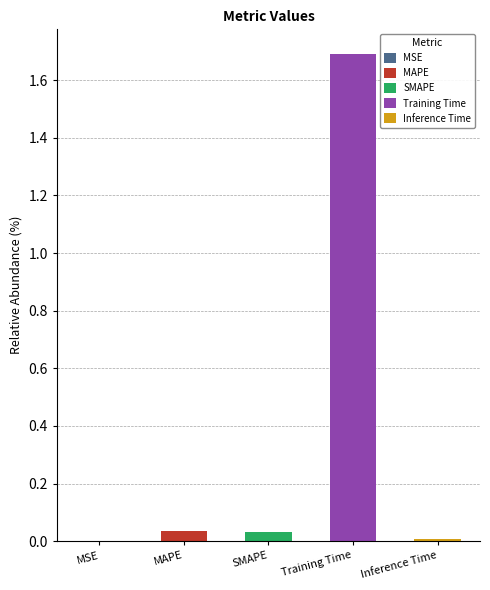

Reading left to right, transcribe all the data shown in this chart.

0.0	0.0	0.0	1.7	0.0